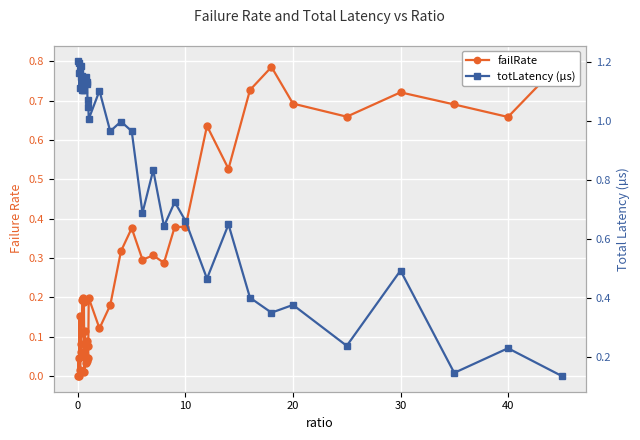

What is the maximum value shown in the chart?

1.2